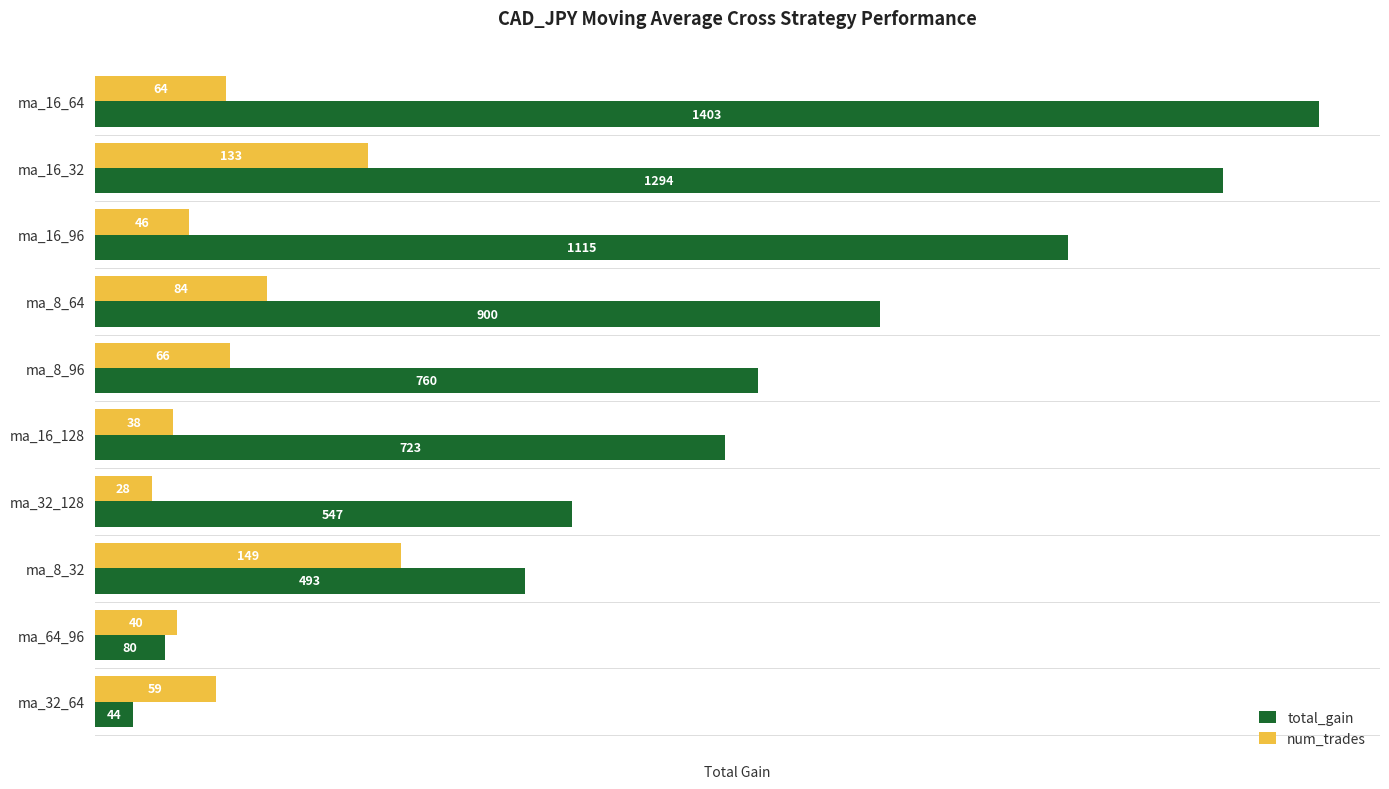

The total_gain series shows 722.7 at ma_16_128. True or false?

True